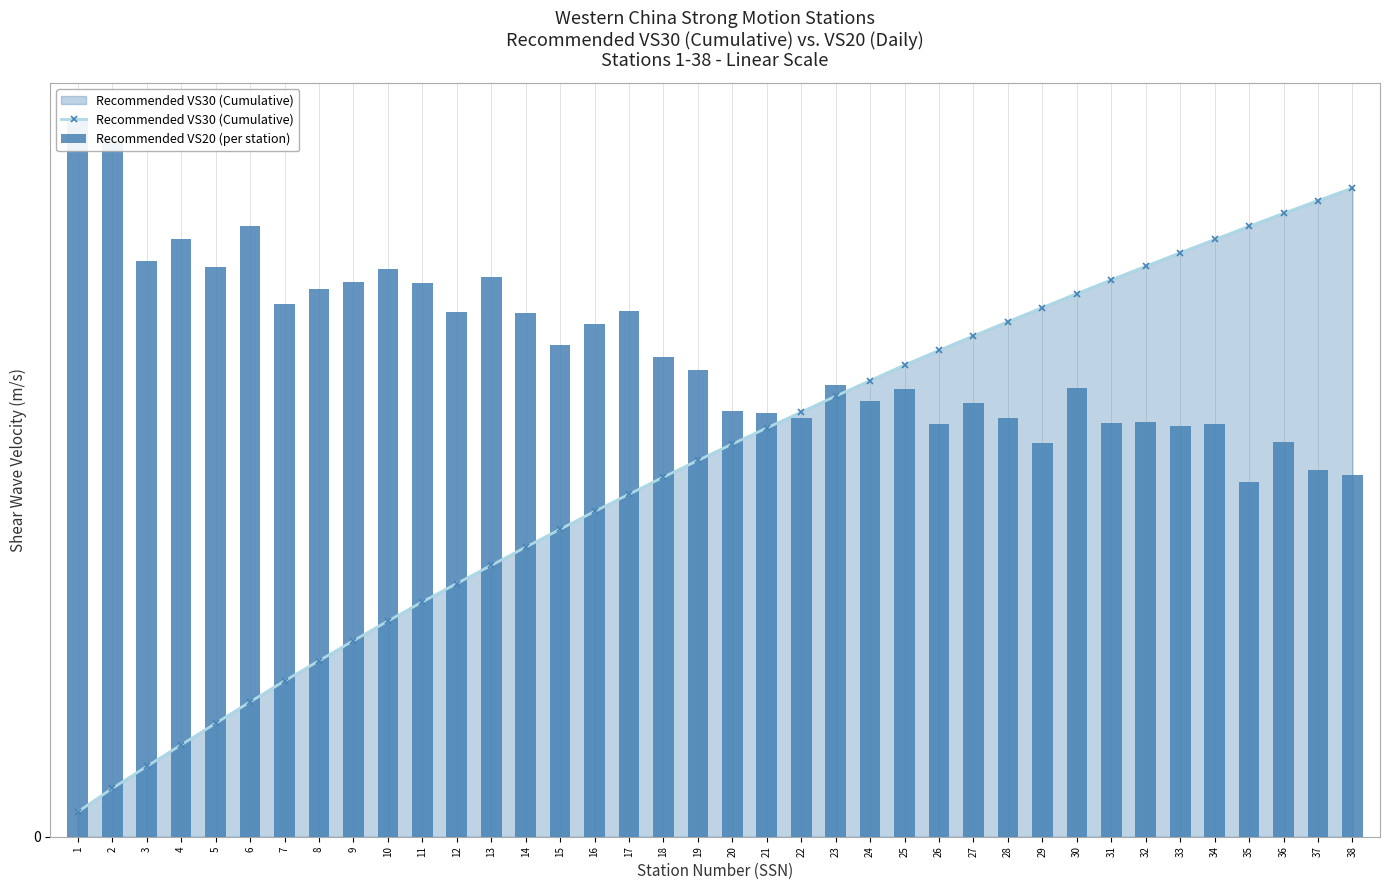

Reading left to right, what are all the values shown in this chart?

Recommended VS30 (Cumulative): 11.6	22.5	32.7	42.8	52.8	62.8	72.6	82.0	91.3	100.5	109.4	117.9	126.4	134.9	143.2	151.6	159.6	167.6	175.3	183.0	190.4	197.9	205.3	212.5	219.8	226.6	233.4	240.0	246.5	253.1	259.5	265.8	272.1	278.3	284.4	290.5	296.4	302.3
Recommended VS20 (per station): 334.4	324.4	268.2	278.6	265.6	284.4	248.4	255.4	258.6	264.7	258.1	244.4	260.9	244.0	229.0	238.8	244.9	223.7	217.6	198.2	197.3	195.0	210.4	203.1	208.5	192.5	202.3	194.9	183.6	208.9	192.7	193.2	191.4	192.5	165.3	184.0	170.8	168.5